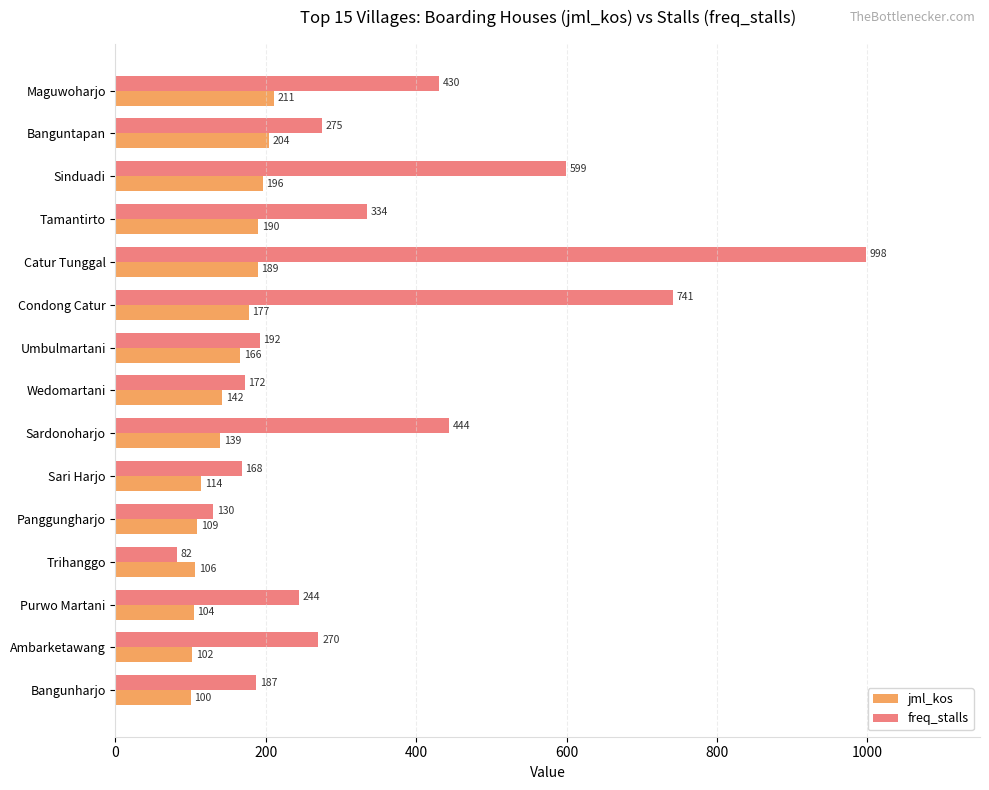

At which label is jml_kos closest to 155?

Umbulmartani